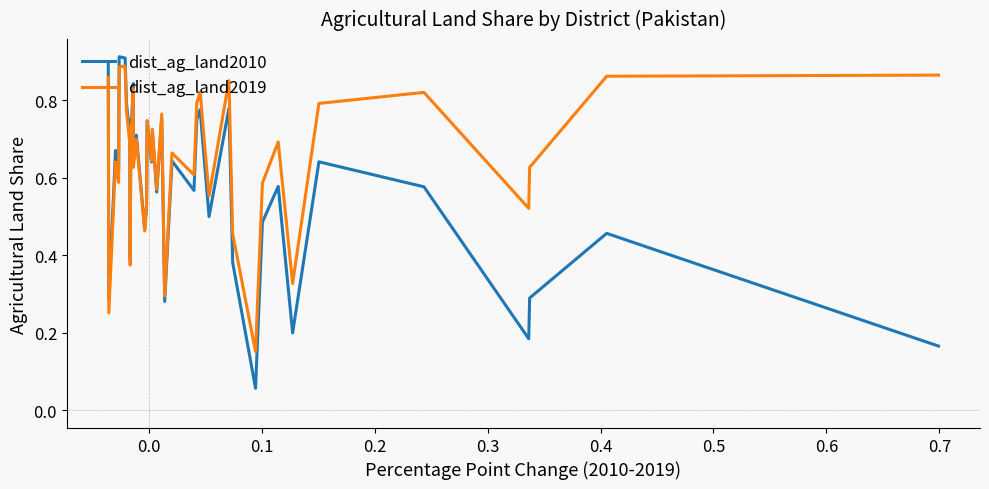

Which series has the largest range (max minus min)?

dist_ag_land2010